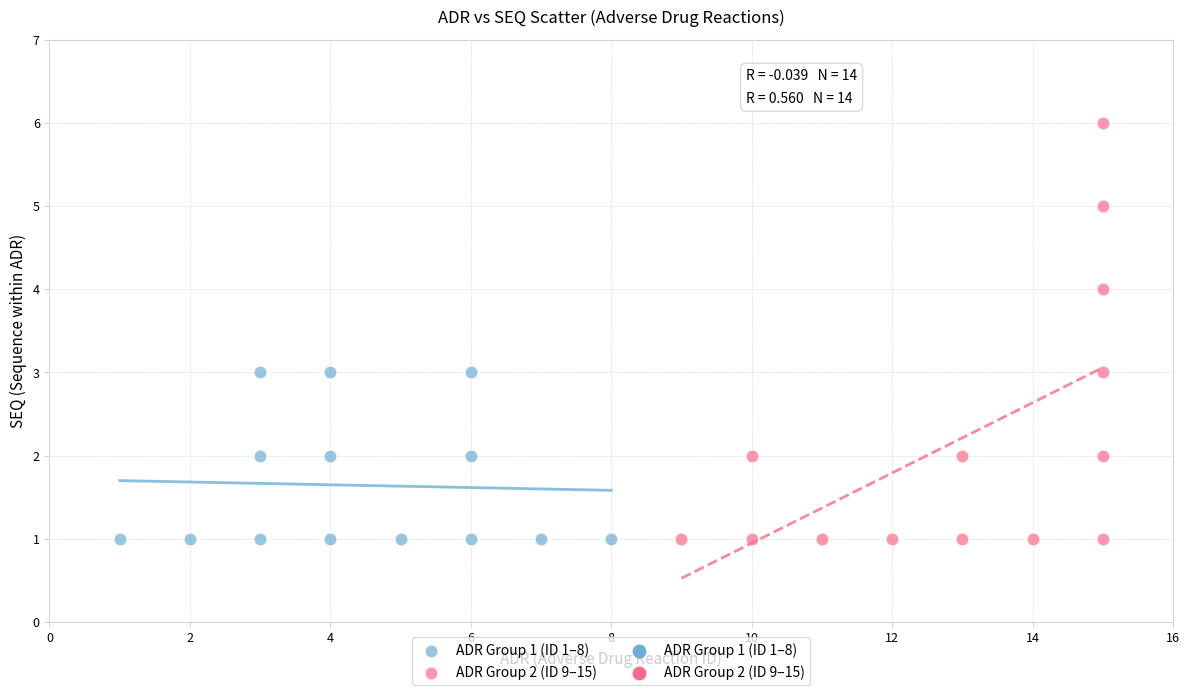

Which series has the widest spread of Y values?

ADR Group 2 (ID 9–15)